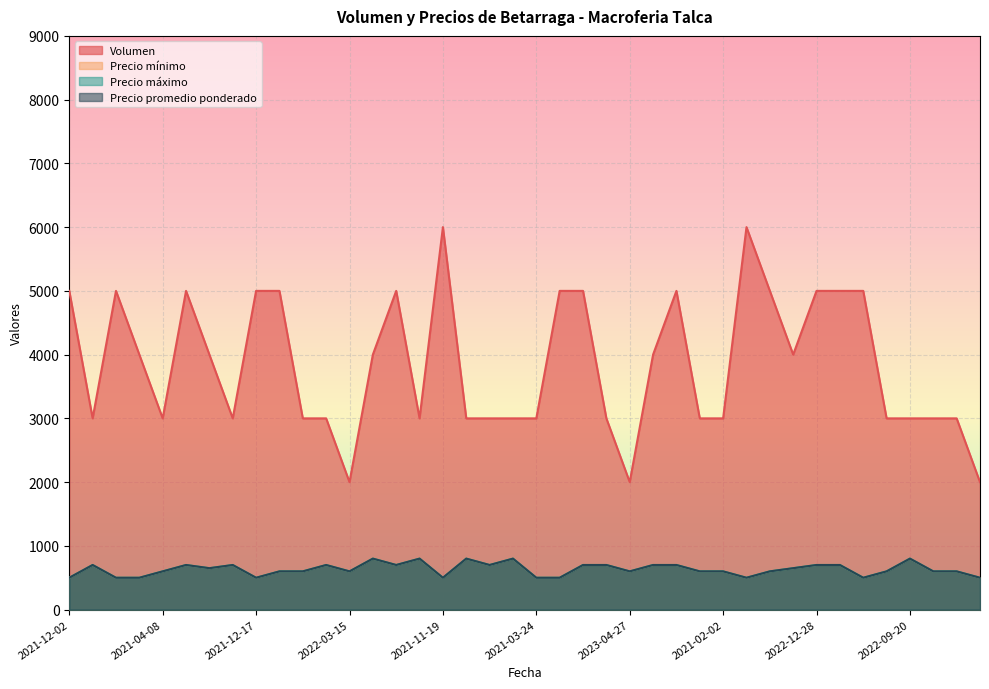

Which series has the largest total across all categories?

Volumen